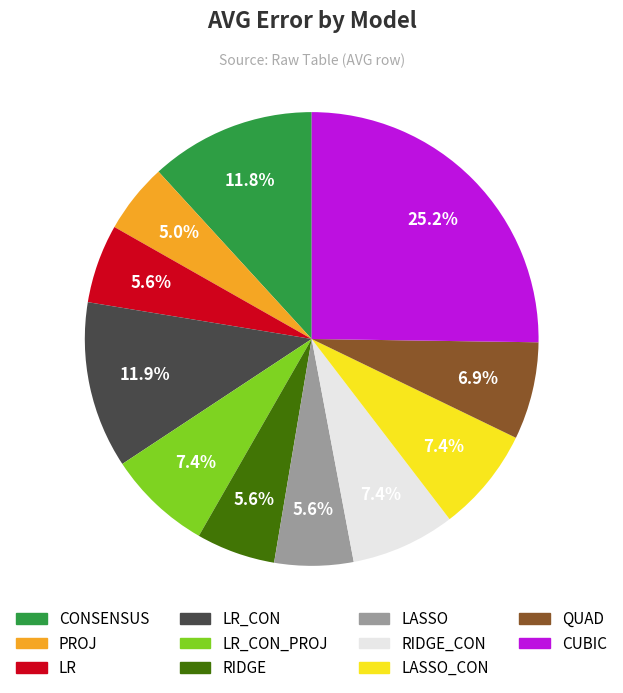

Which slice is the largest?

CUBIC